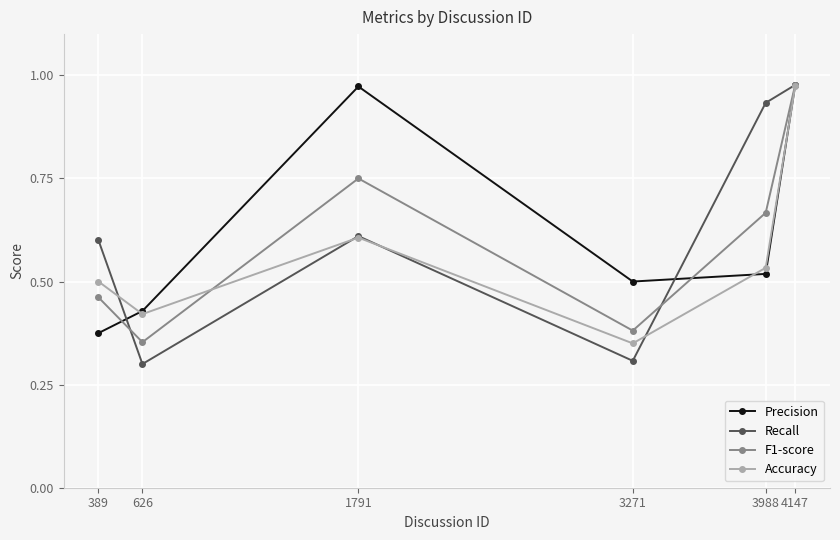

At which label does F1-score reach its minimum?

626